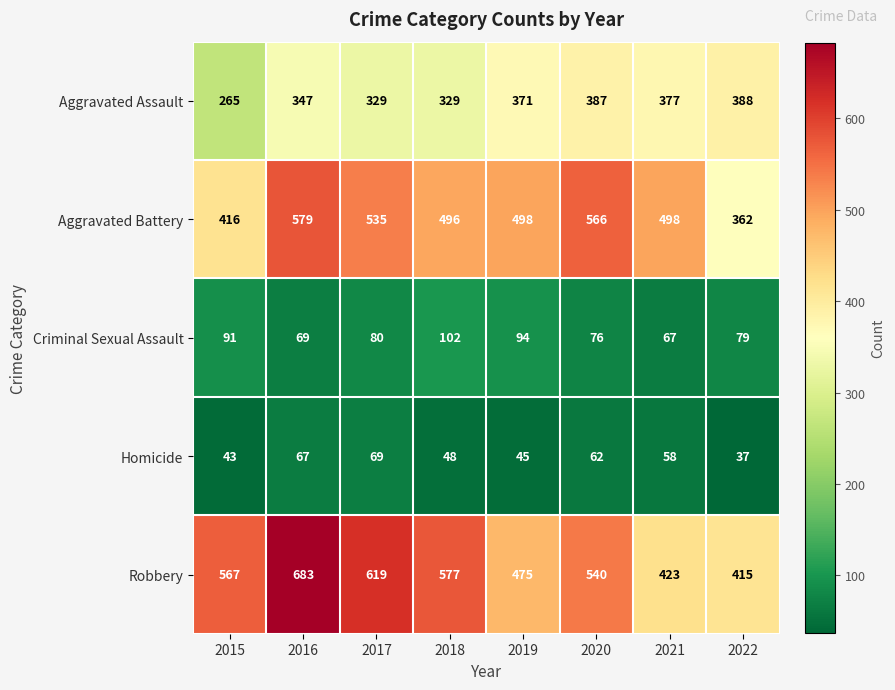

True or false: Aggravated Battery has a value of 496 at 2018.

True